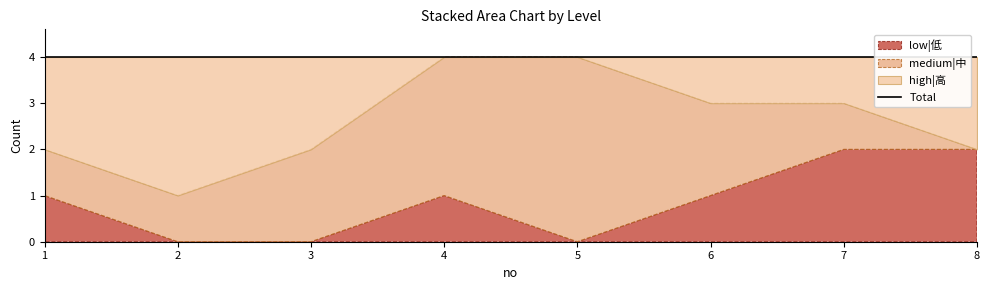

The value of high|高 at 1 is 2. True or false?

True